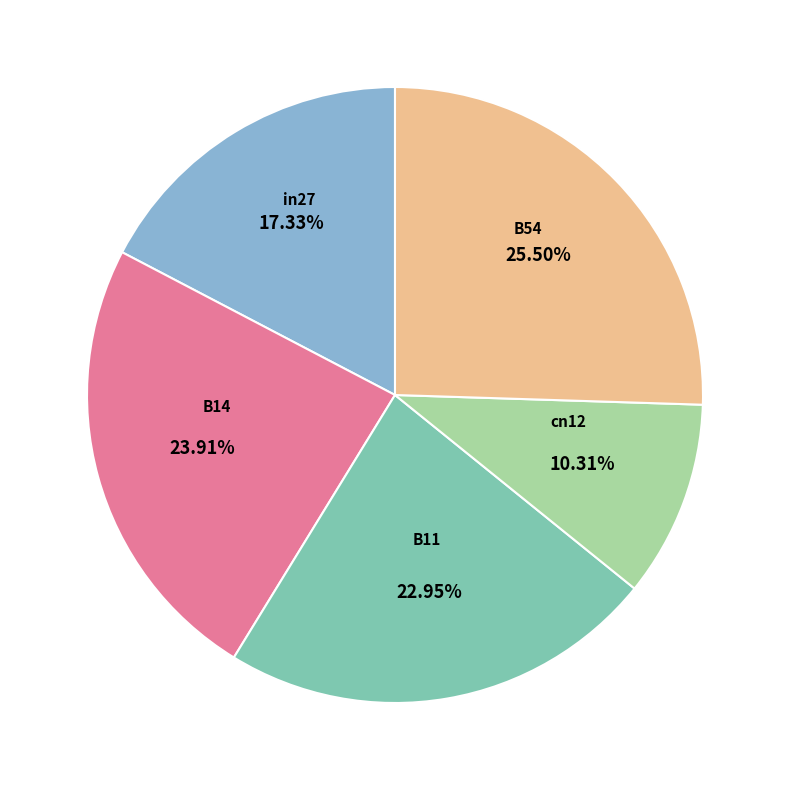

True or false: cn12 accounts for 24% of the total.

False